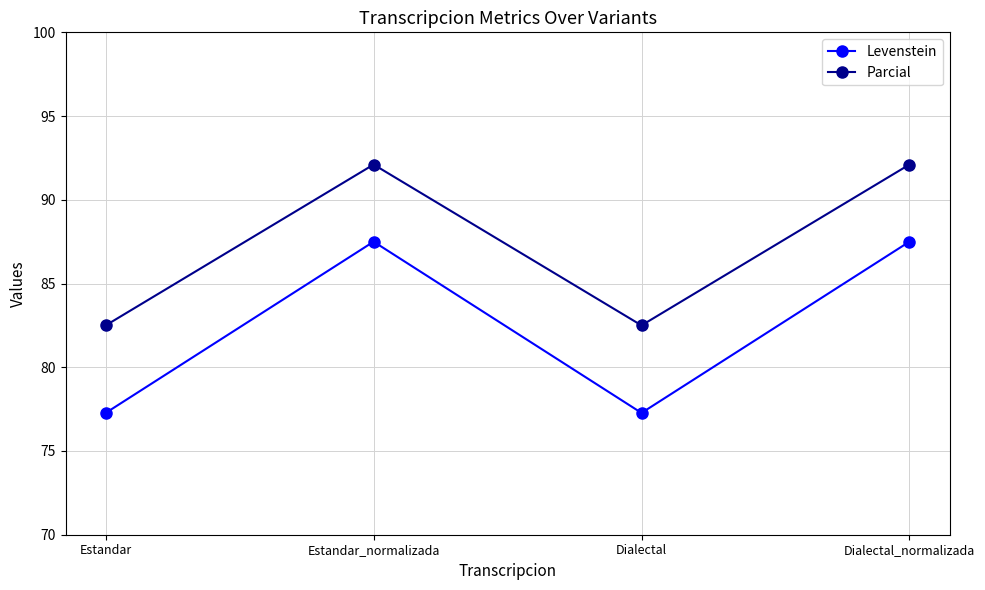

What is the total value across all series at Dialectal_normalizada?

179.6